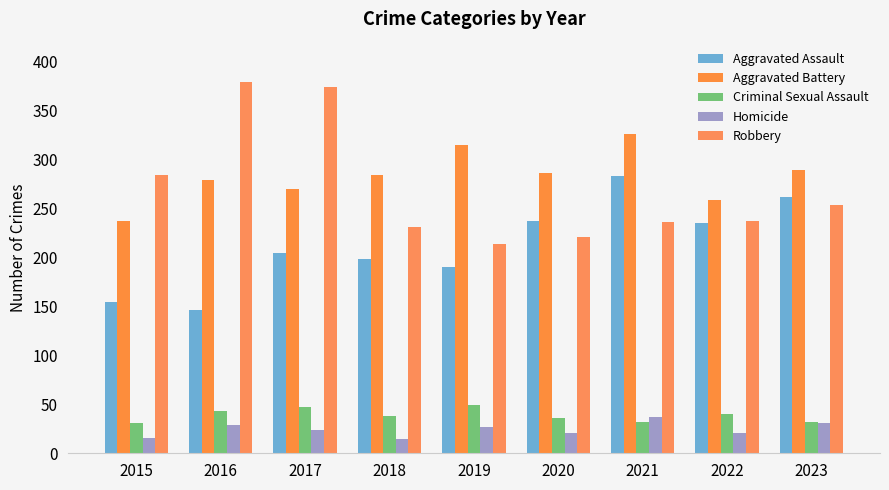

List the series in order of their peak value, highest first.

Robbery, Aggravated Battery, Aggravated Assault, Criminal Sexual Assault, Homicide